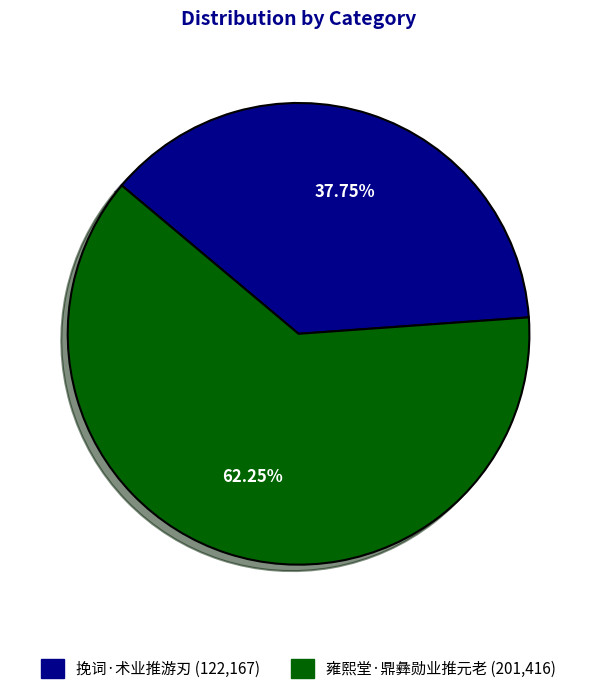

What is the ratio of the value at 挽词·术业推游刃 (122,167) to the value at 雍熙堂·鼎彝勋业推元老 (201,416)?

0.6